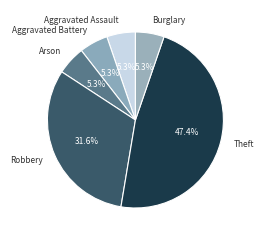

True or false: Arson accounts for 1% of the total.

False